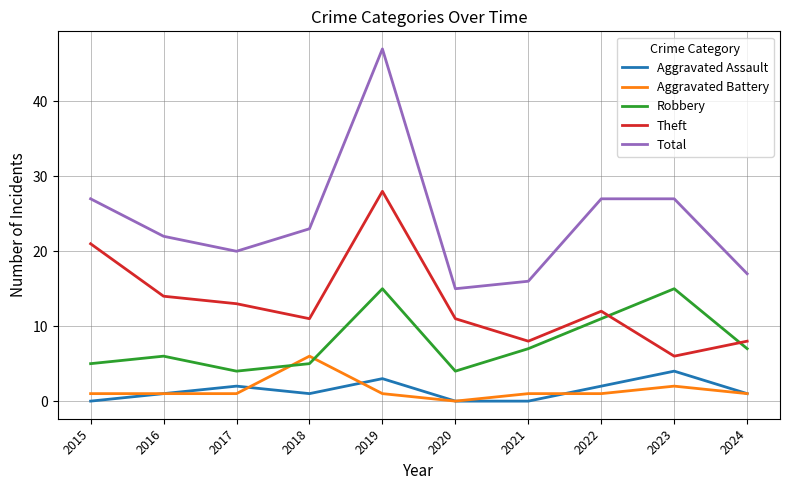

Reading left to right, extract all data points from this chart.

Aggravated Assault: 0	1	2	1	3	0	0	2	4	1
Aggravated Battery: 1	1	1	6	1	0	1	1	2	1
Robbery: 5	6	4	5	15	4	7	11	15	7
Theft: 21	14	13	11	28	11	8	12	6	8
Total: 27	22	20	23	47	15	16	27	27	17